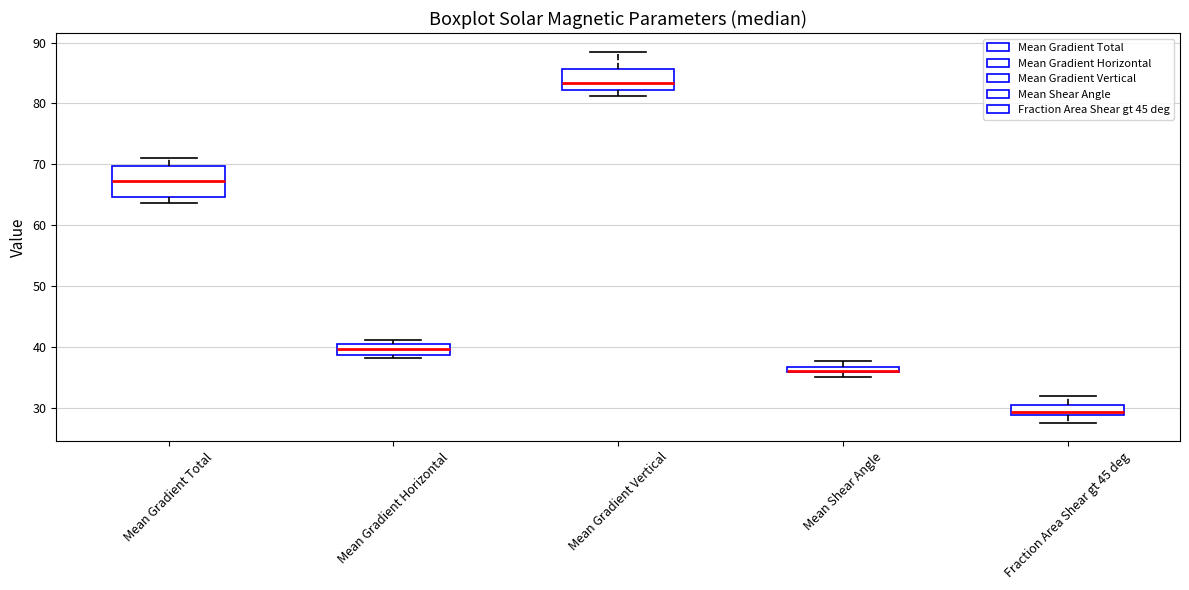

Where does the median line of the box for Mean Gradient Horizontal sit on the y-axis? The values are not printed on the chart, so give them approximately, as read against the axis.

40